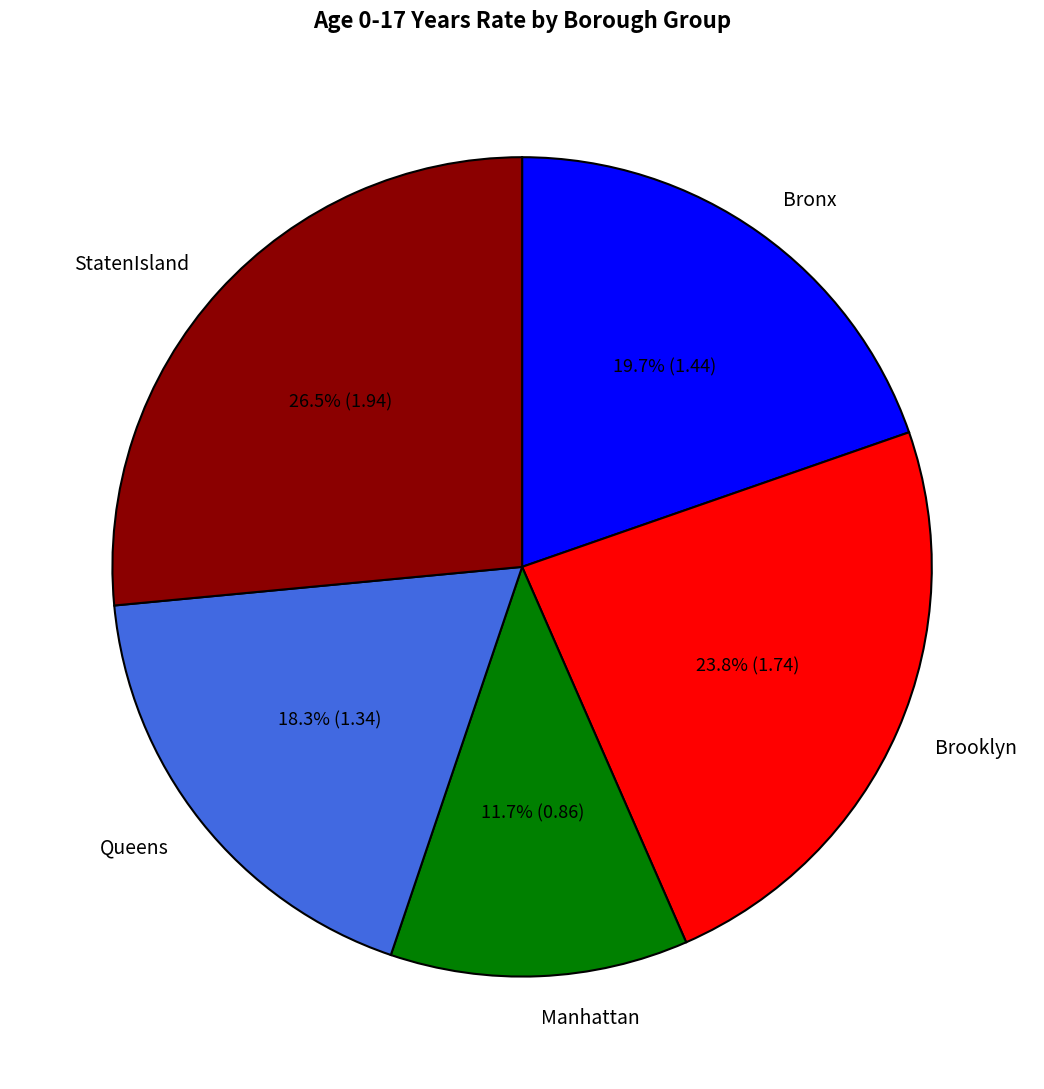

What is the ratio of the value at Bronx to the value at Queens?

1.1